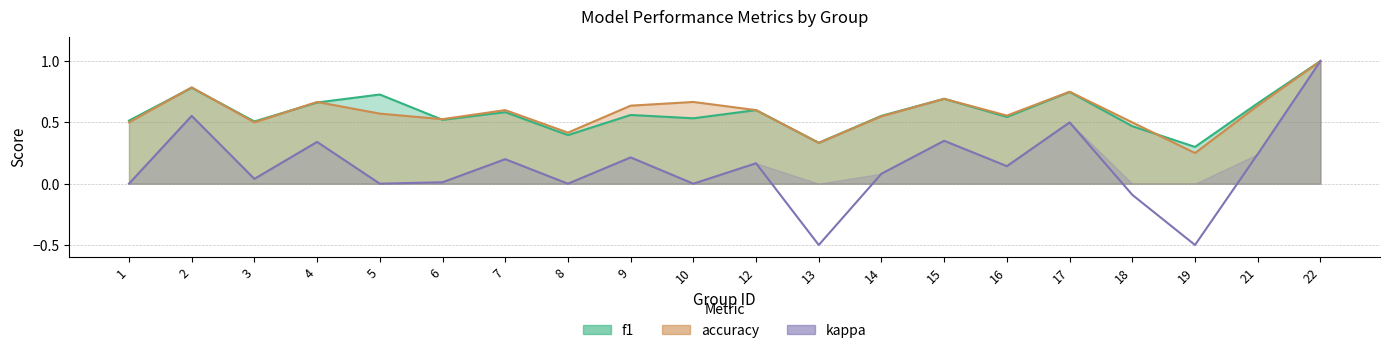

True or false: f1 and kappa cross at least once.

False